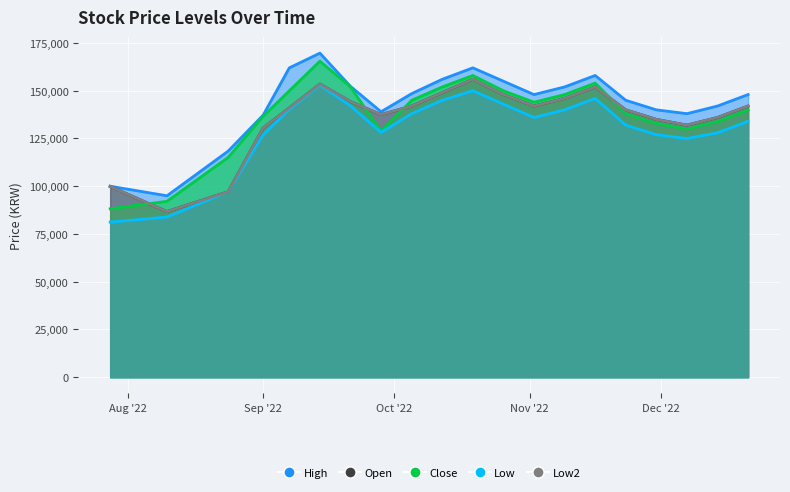

Where is the first local maximum for Open?

2022-09-14